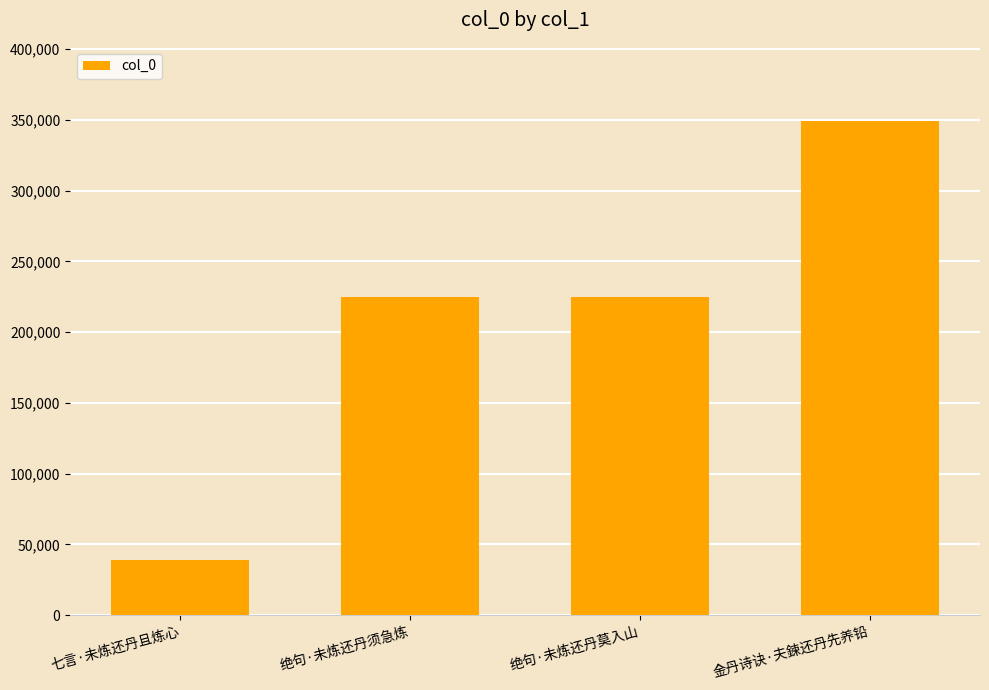

Does the chart contain any negative values?

No